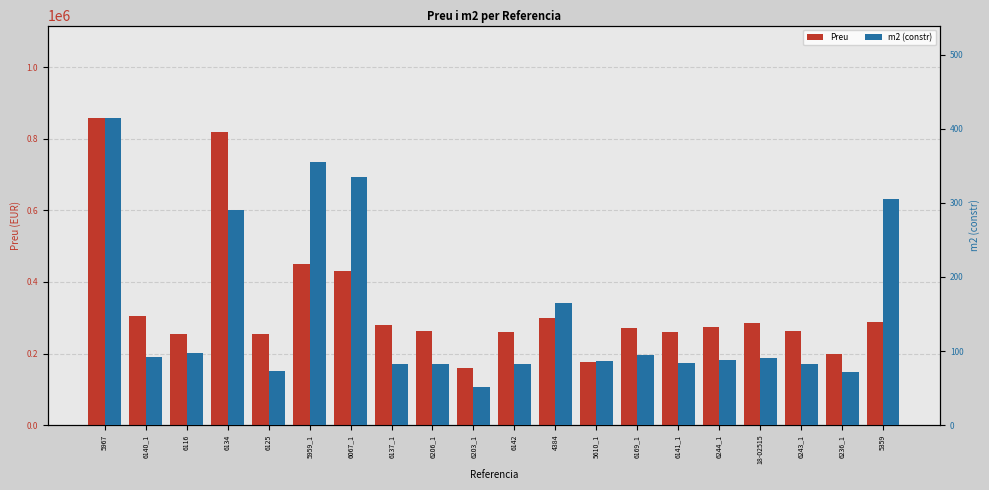

What is the sum of the Preu values at 6142 and 4384?

559130